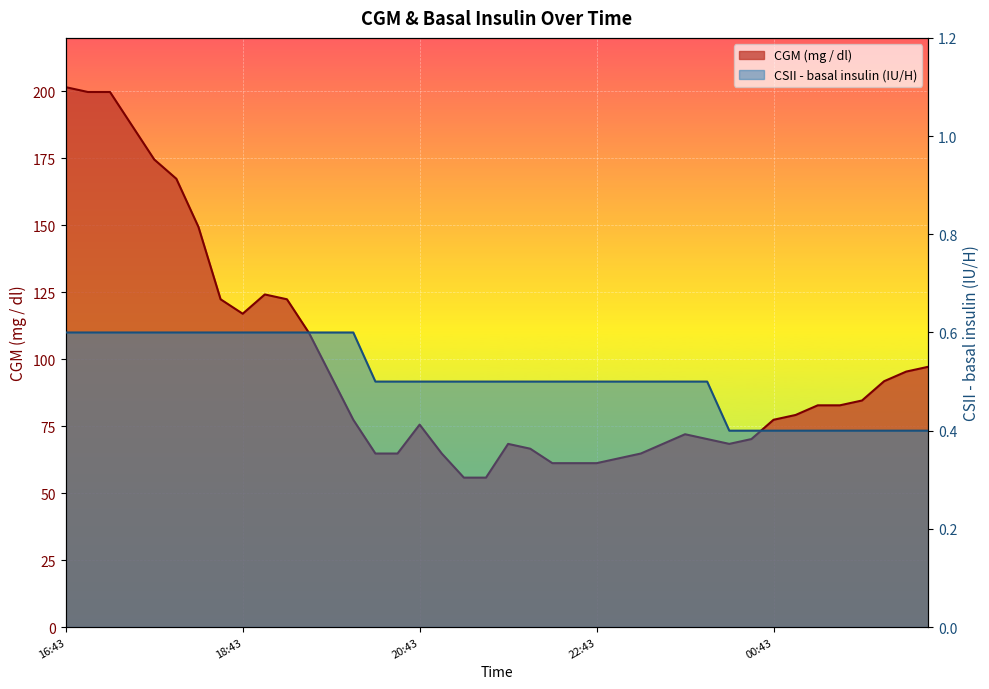

True or false: CGM (mg / dl) and CSII - basal insulin (Novolin R, IU / H) intersect in this chart.

False